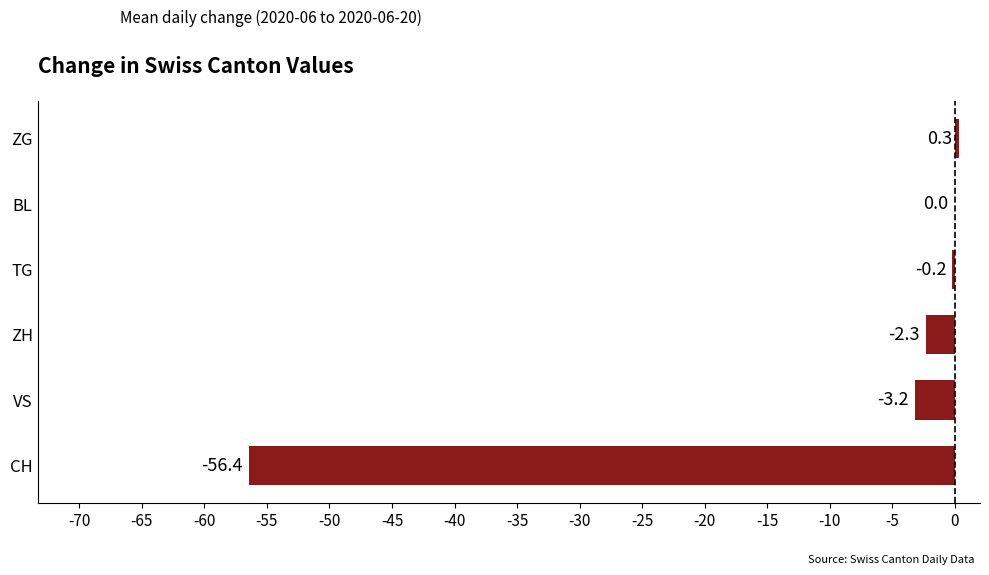

The chart shows a value of -0.2 at TG. True or false?

True